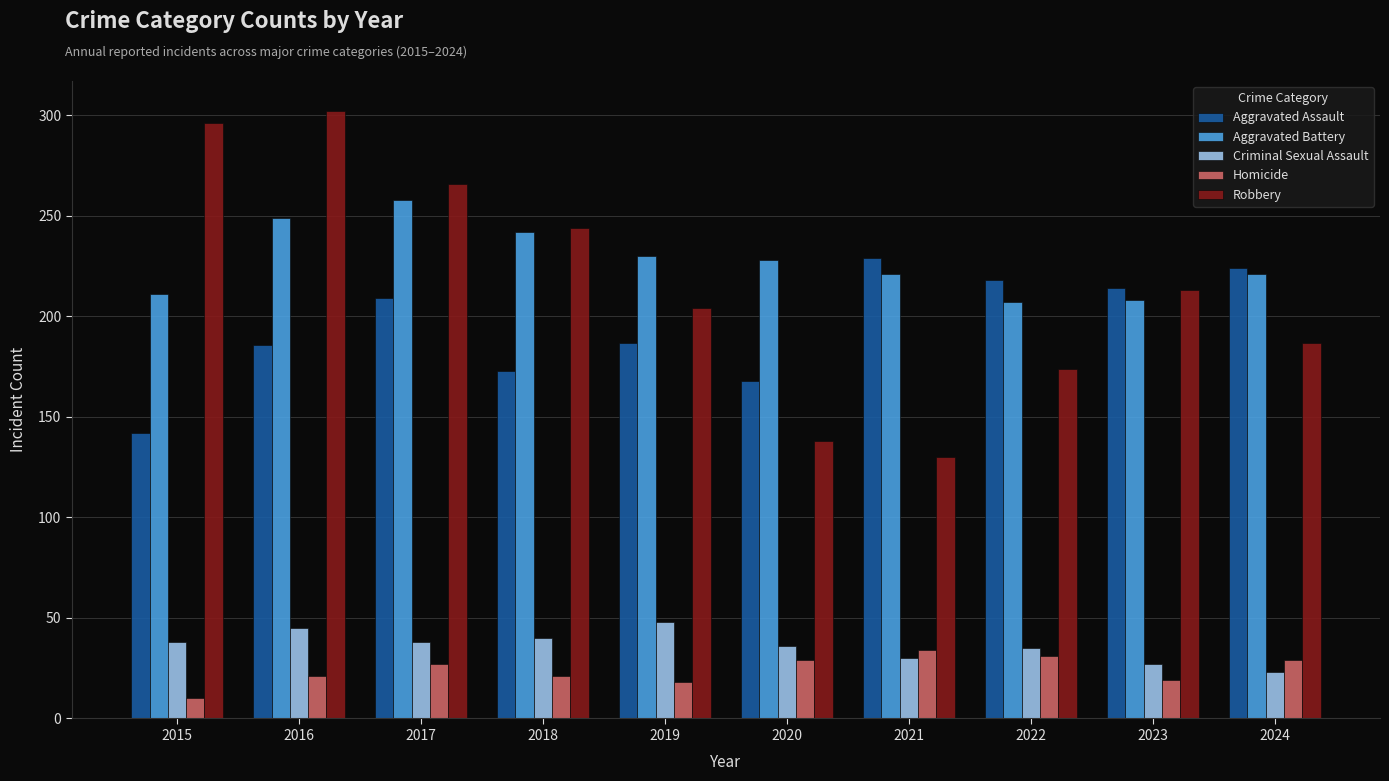

Are the bars horizontal?

No